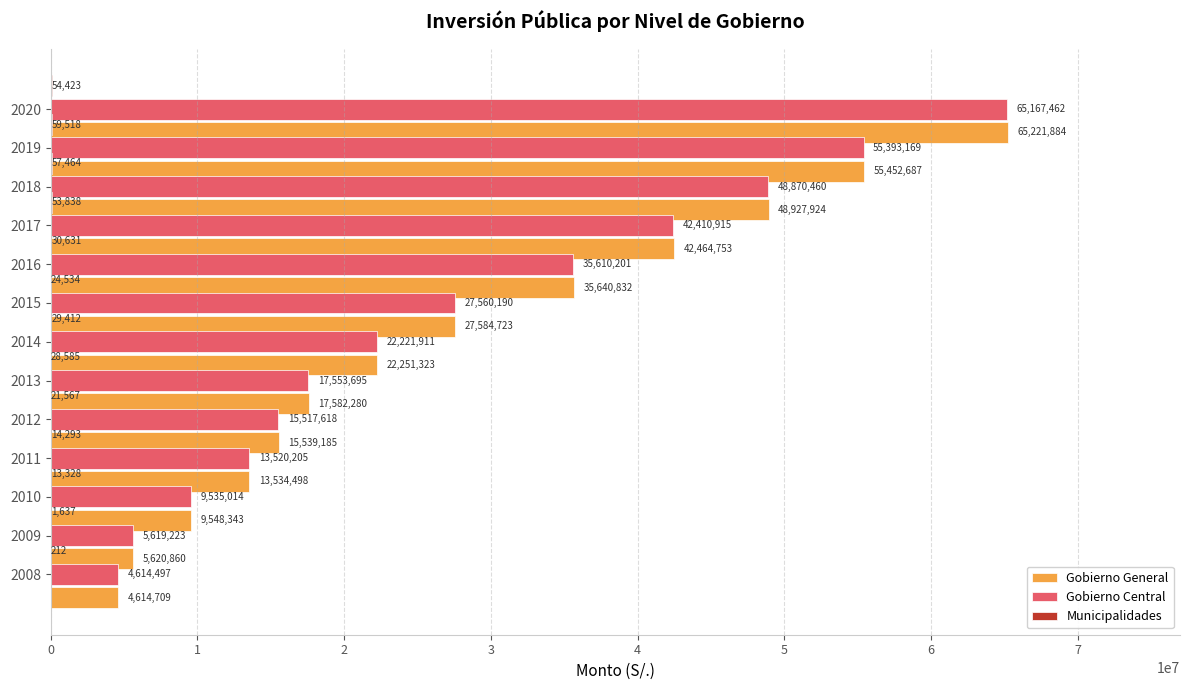

What is the difference between the Municipalidades values at 2009 and 2015?

29200